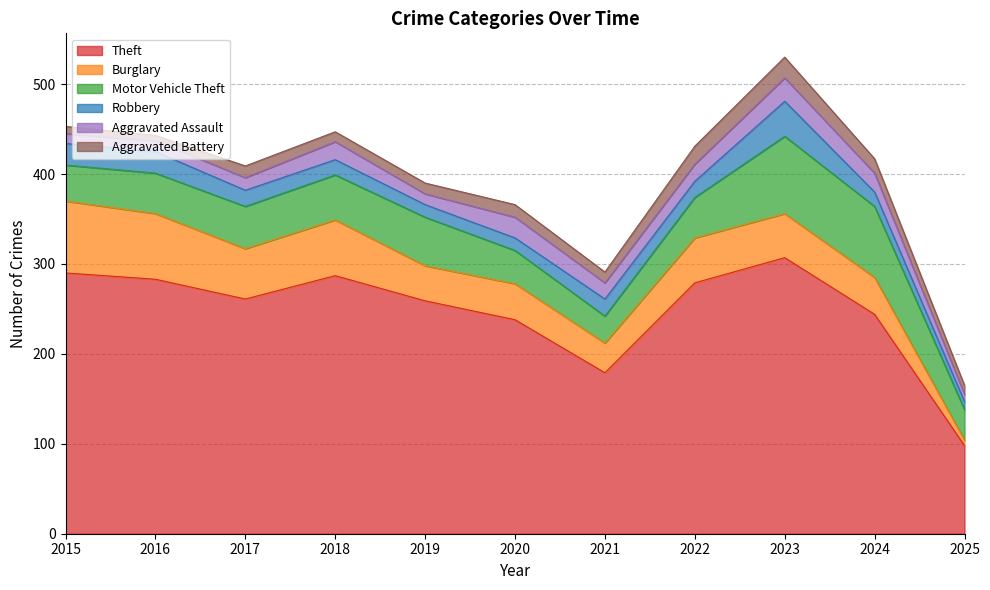

List the series in order of their peak value, highest first.

Theft, Motor Vehicle Theft, Burglary, Robbery, Aggravated Assault, Aggravated Battery